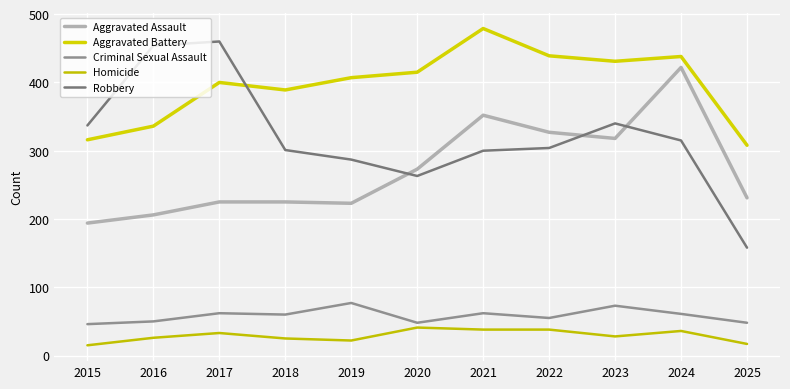

Between which two adjacent categories do Robbery and Aggravated Assault first intersect?

2019 and 2020